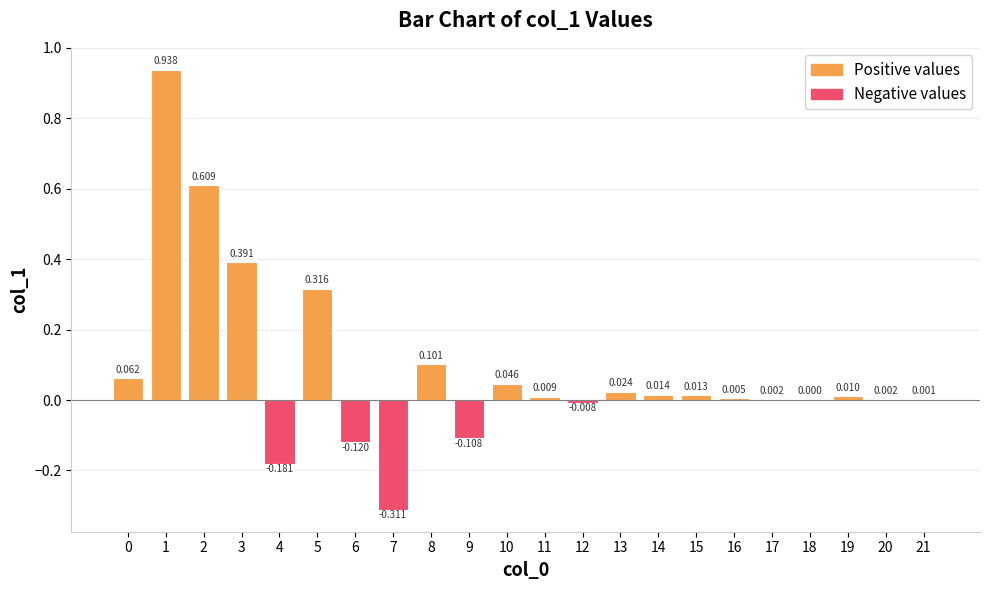

List the labels in order of value, smallest first.

7, 4, 6, 9, 12, 18, 21, 20, 17, 16, 11, 19, 15, 14, 13, 10, 0, 8, 5, 3, 2, 1